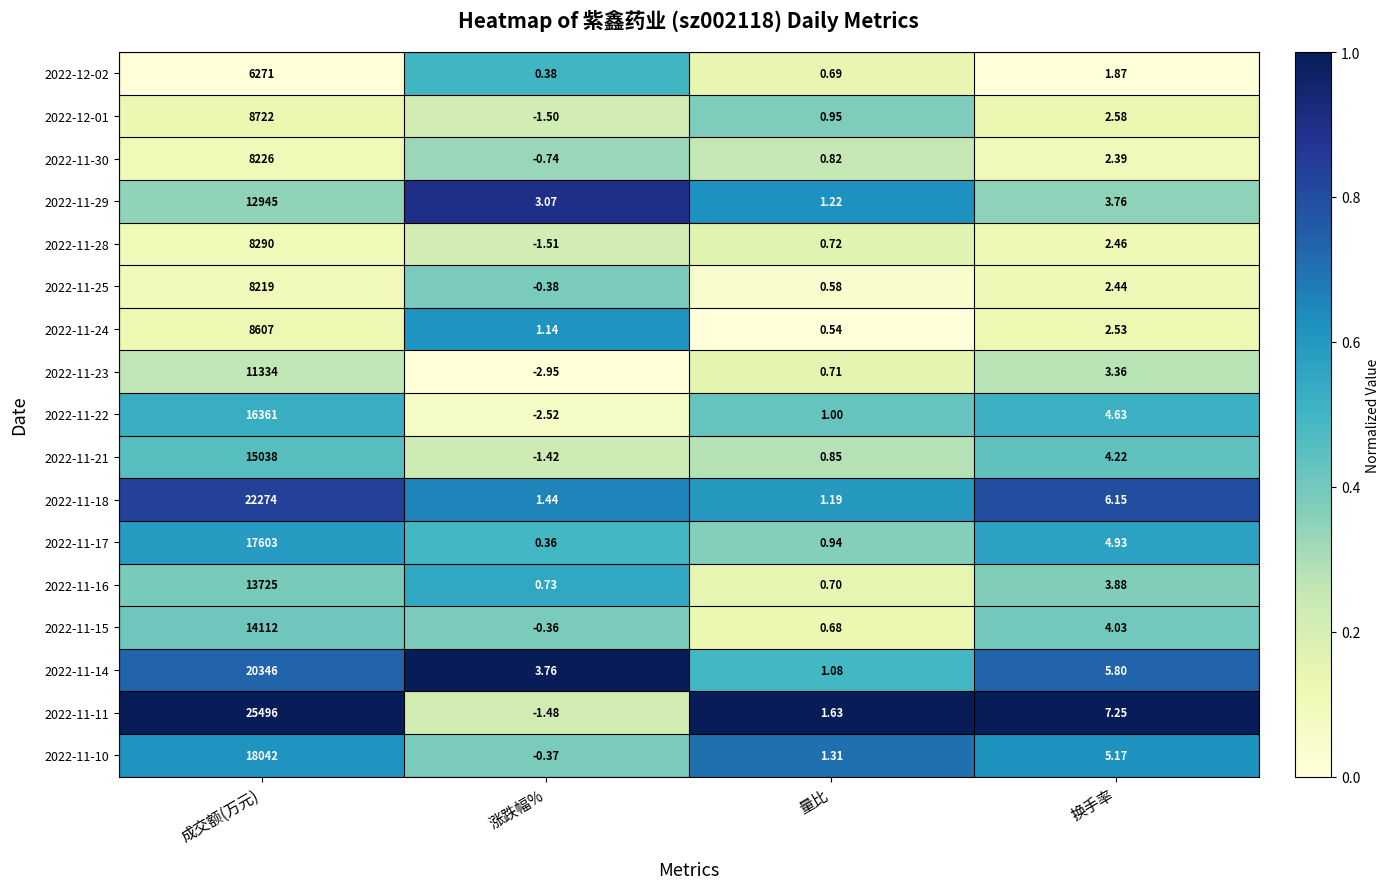

What is the total value across all series at 成交额(万元)?

235611.0